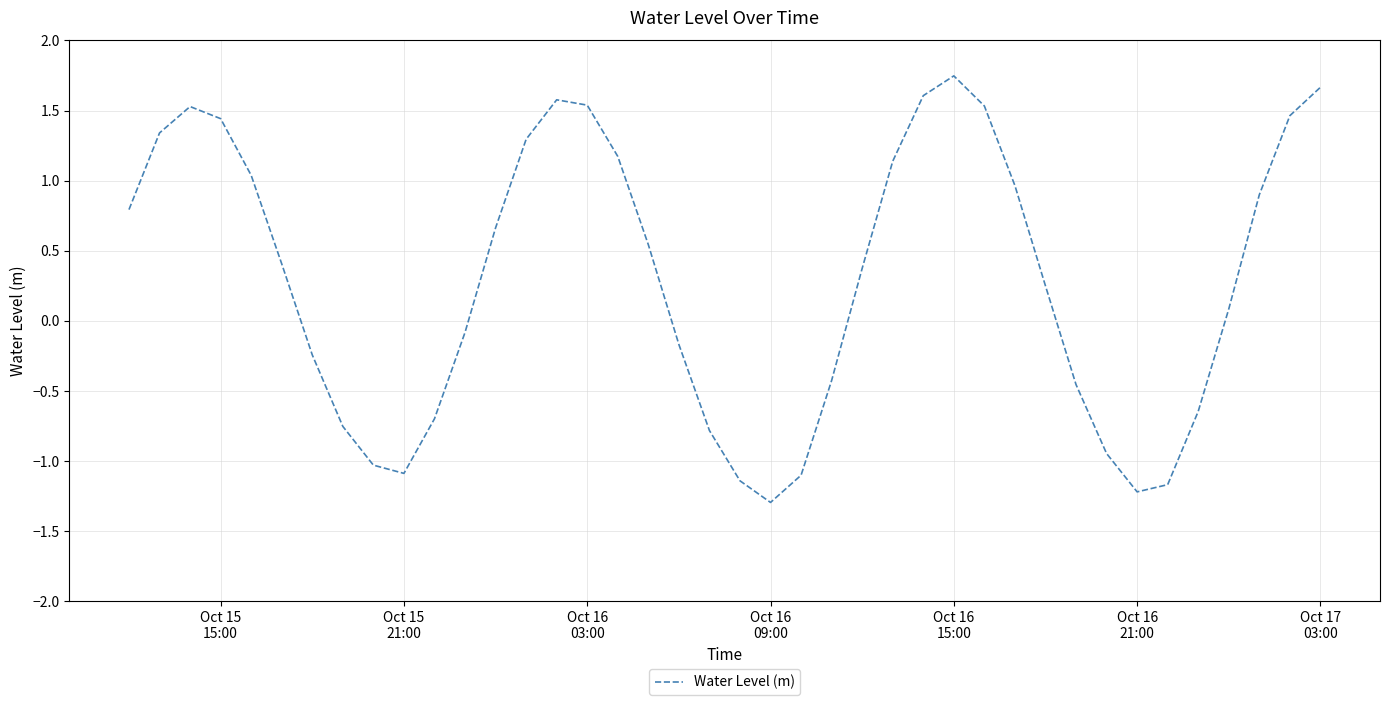

What is the average value?

0.3